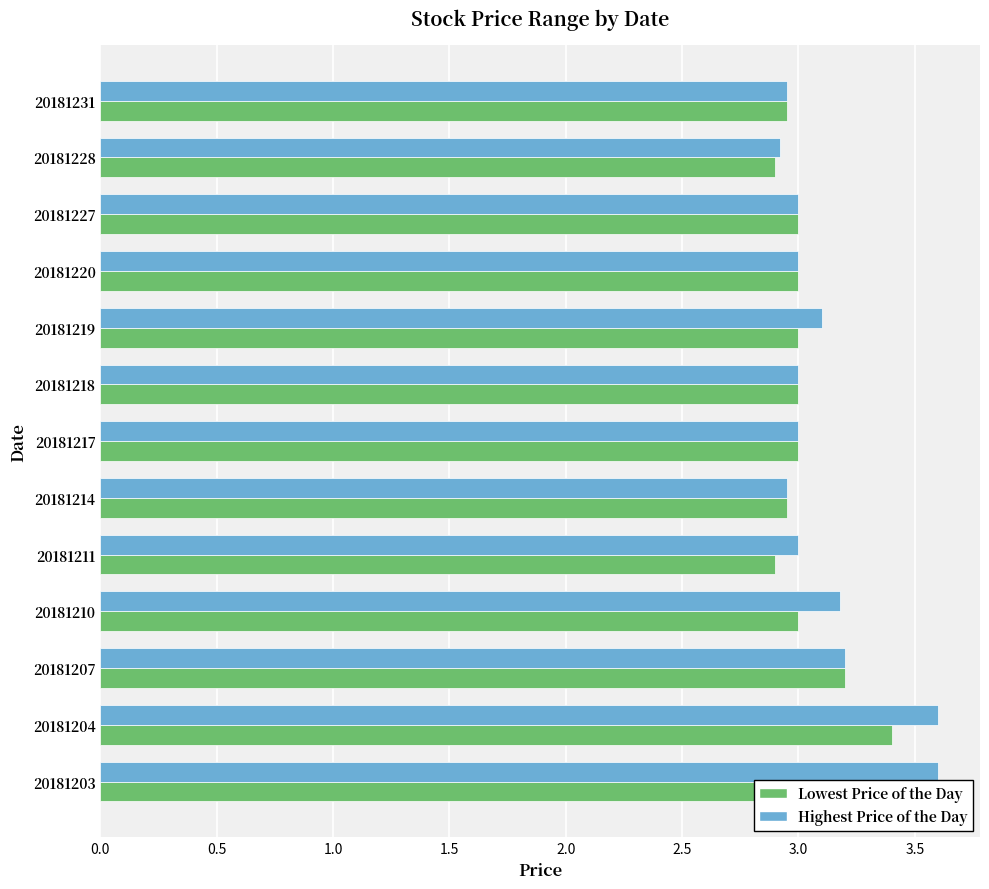

How many bars are there in each group?

2